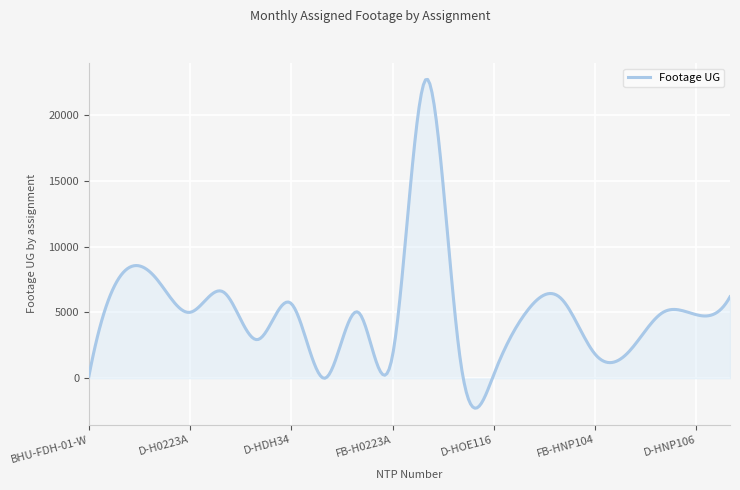

What is the smallest value displayed?

-2279.0